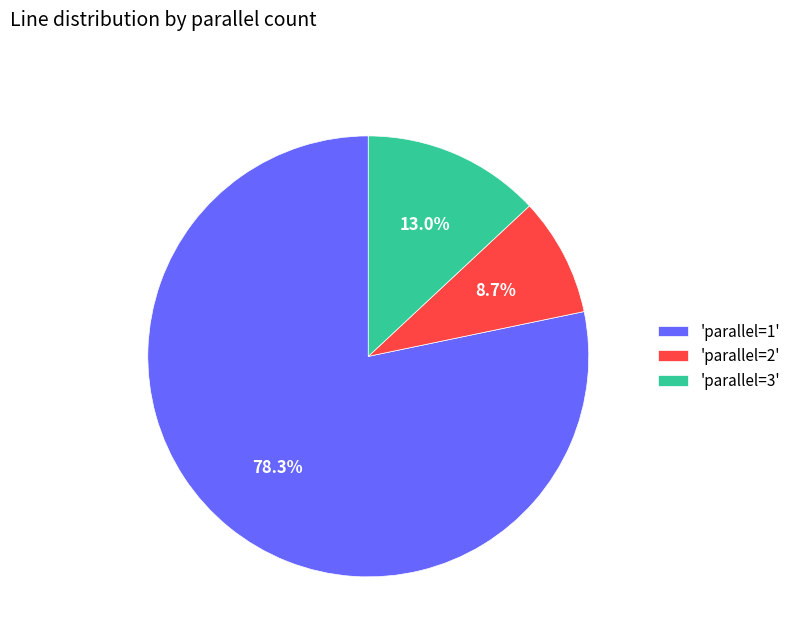

Rank the categories by value from lowest to highest.

'parallel=2', 'parallel=3', 'parallel=1'